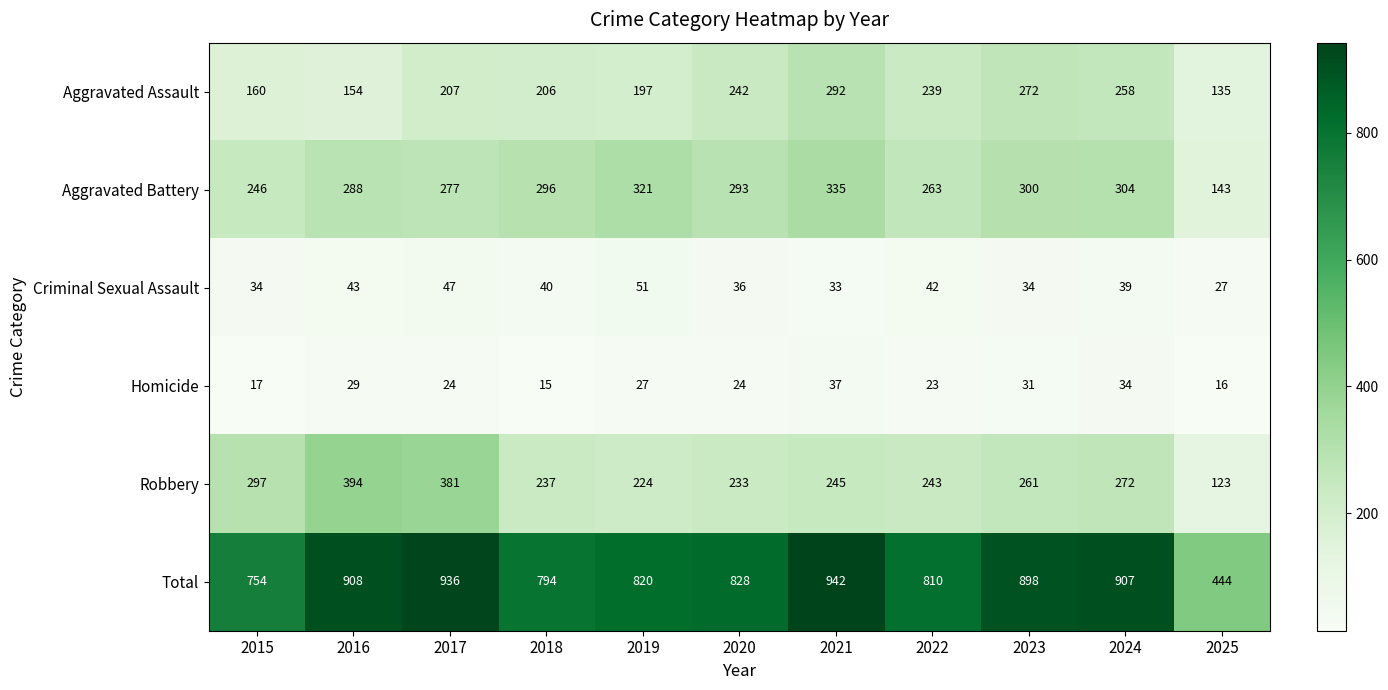

What is the smallest value displayed?

15